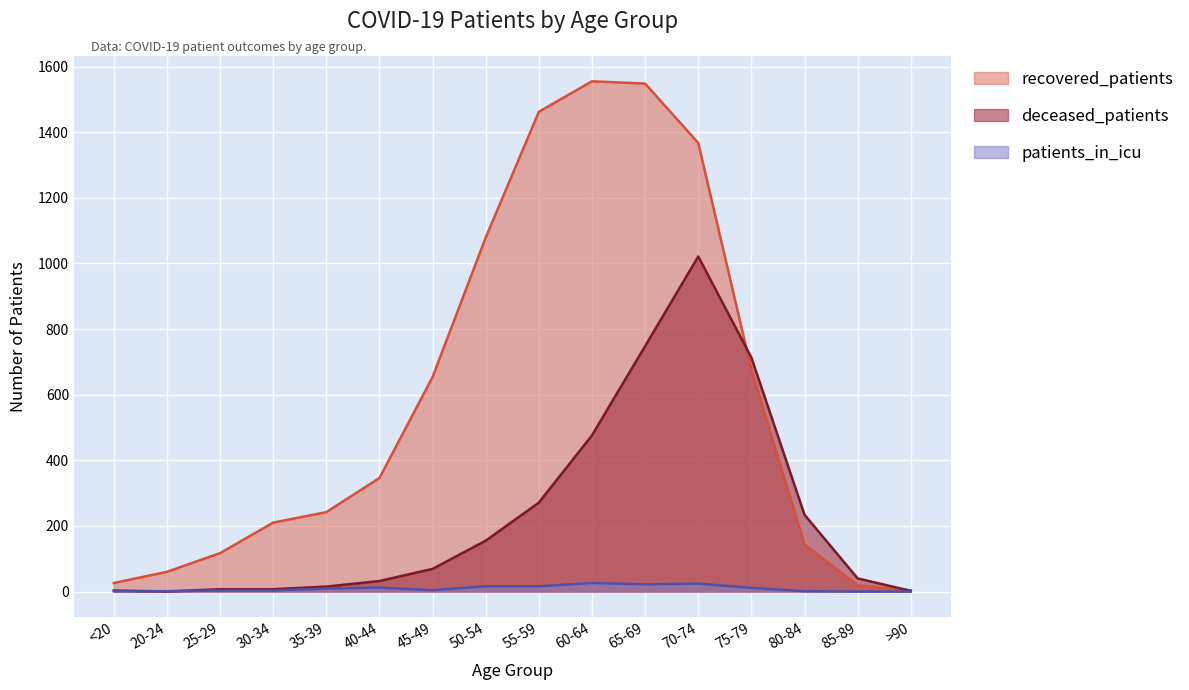

Rank the categories by deceased_patients value from lowest to highest.

20-24, >90, <20, 25-29, 30-34, 35-39, 40-44, 85-89, 45-49, 50-54, 80-84, 55-59, 60-64, 75-79, 65-69, 70-74